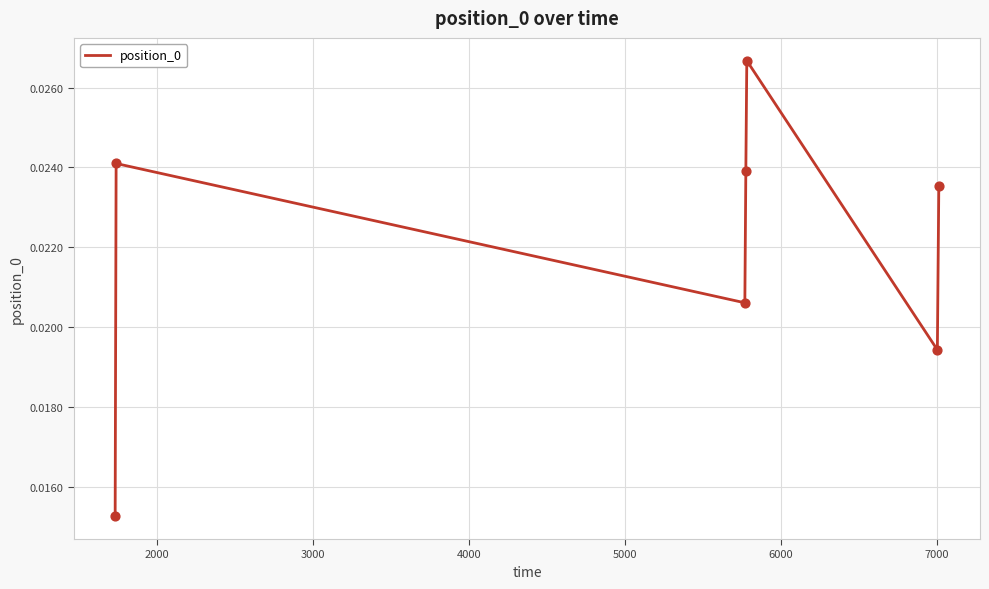

True or false: the data has more than 2 interior local peaks.

False